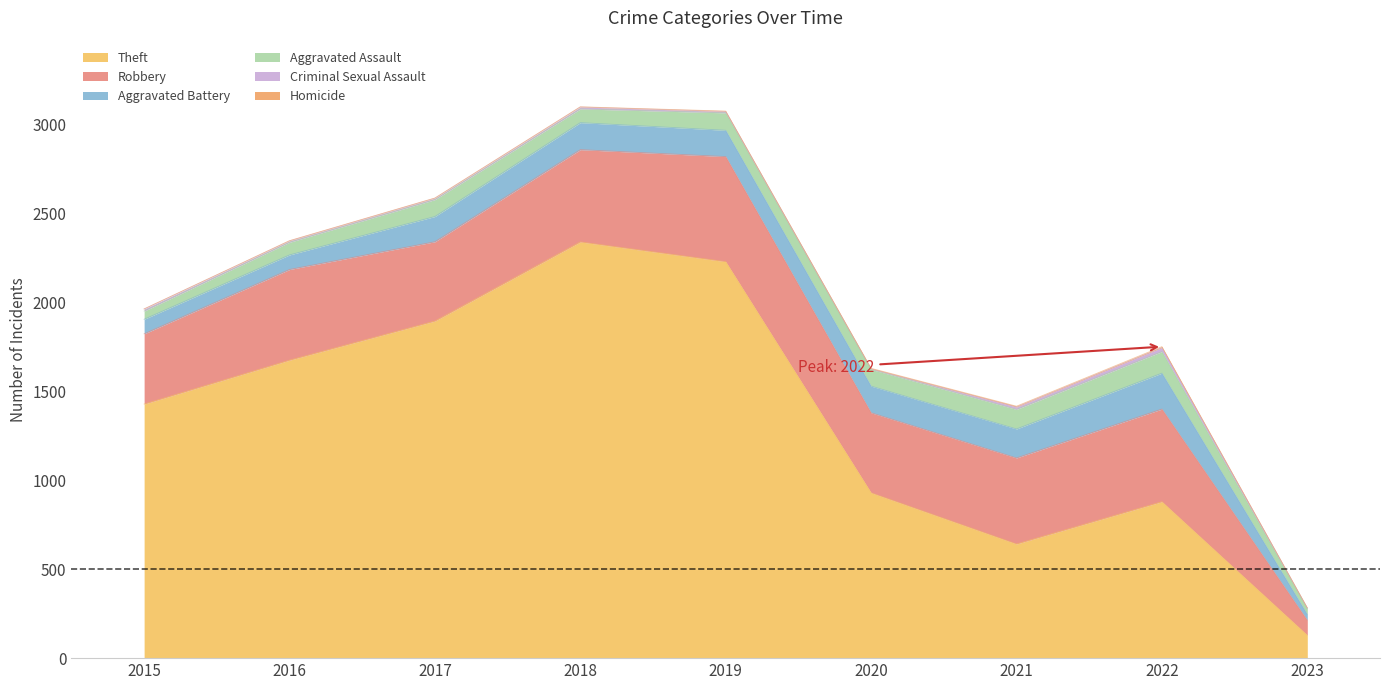

Does the chart have visible grid lines?

No